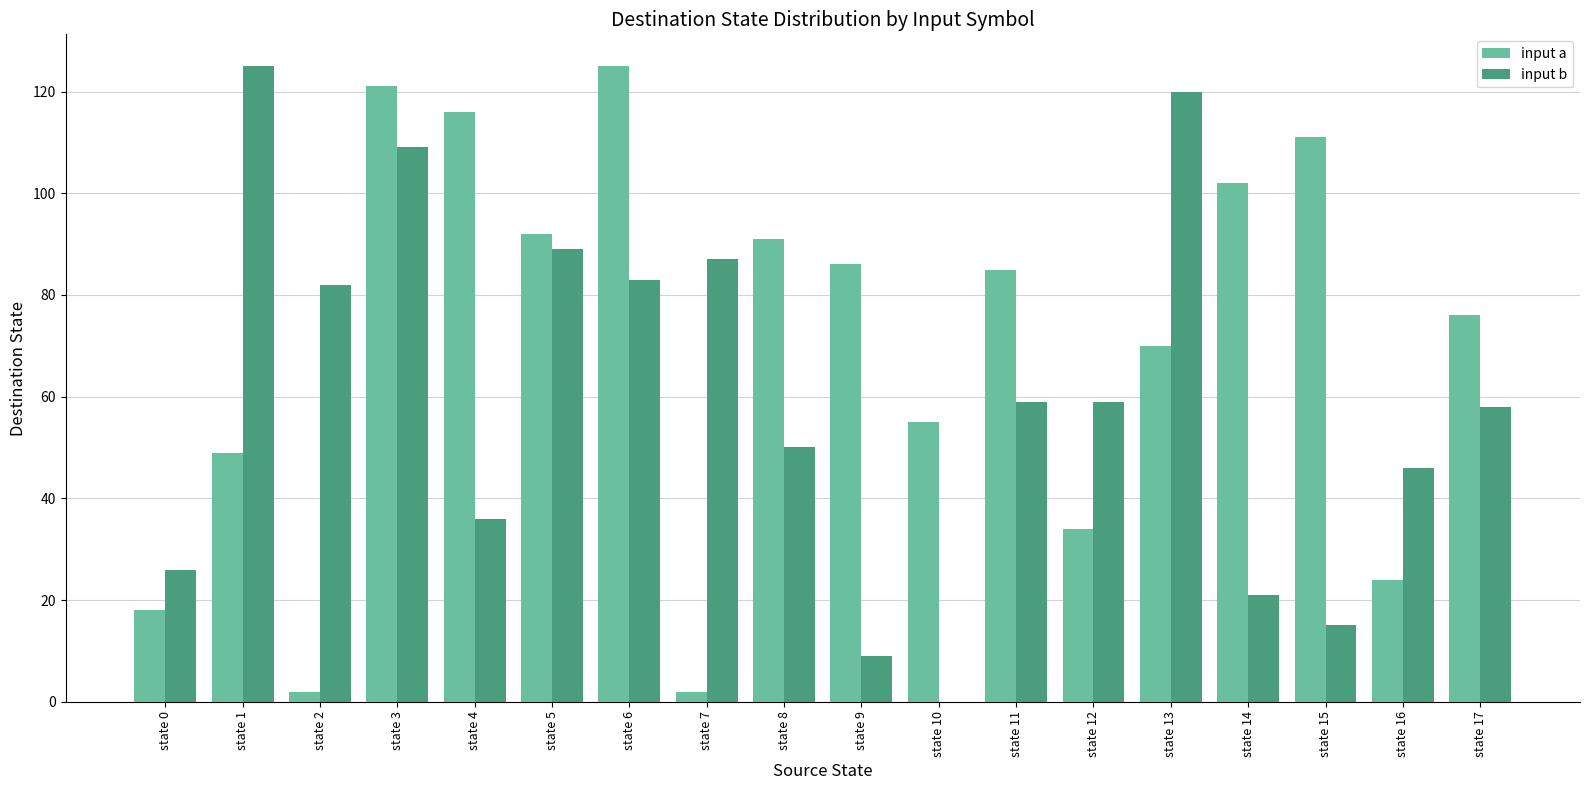

What are all the series names shown in the legend?

input a, input b